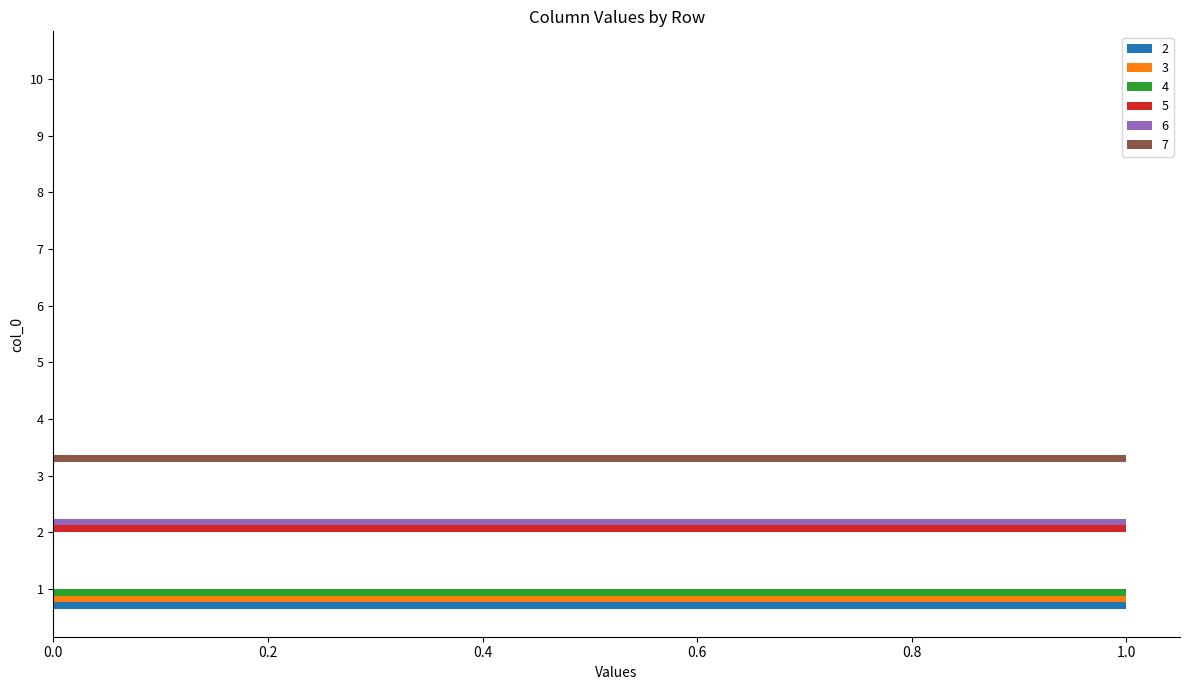

At which label does 7 reach its peak?

3